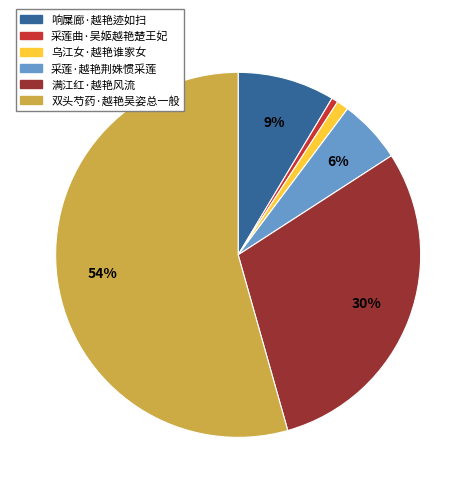

True or false: 满江红·越艳风流 accounts for 41% of the total.

False